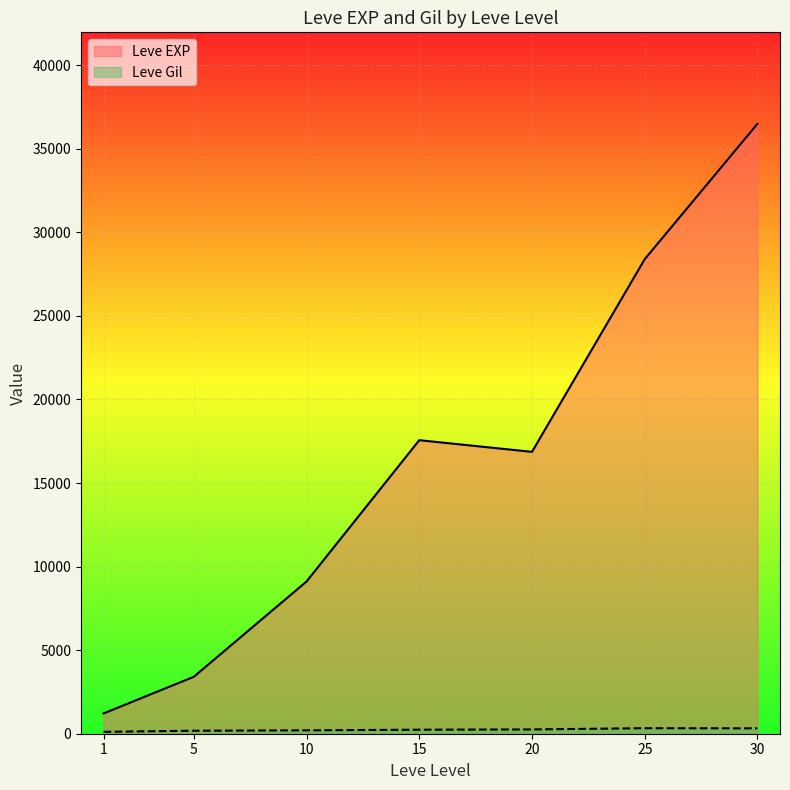

Which series has the largest total across all categories?

Leve EXP